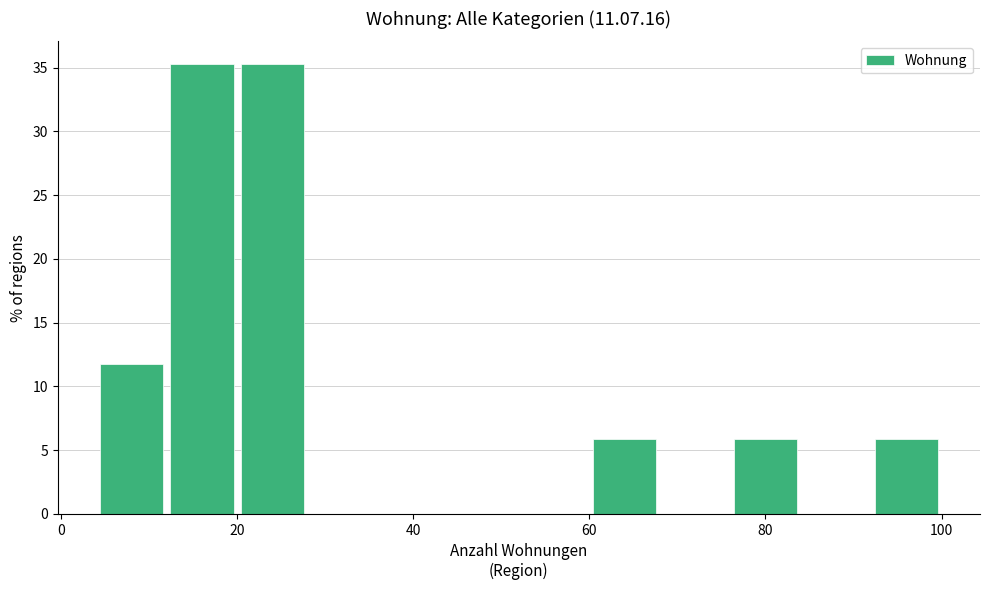

Reading left to right, transcribe this chart: for each bar, give the range it covers on the x-axis and its height. The values are not printed on the chart, so give them approximately, as read against the axis.

4 to 12: 12.0
12 to 20: 35.5
20 to 28: 35.5
28 to 36: 0
36 to 44: 0
44 to 52: 0
52 to 60: 0
60 to 68: 6.0
68 to 76: 0
76 to 84: 6.0
84 to 92: 0
92 to 100: 6.0